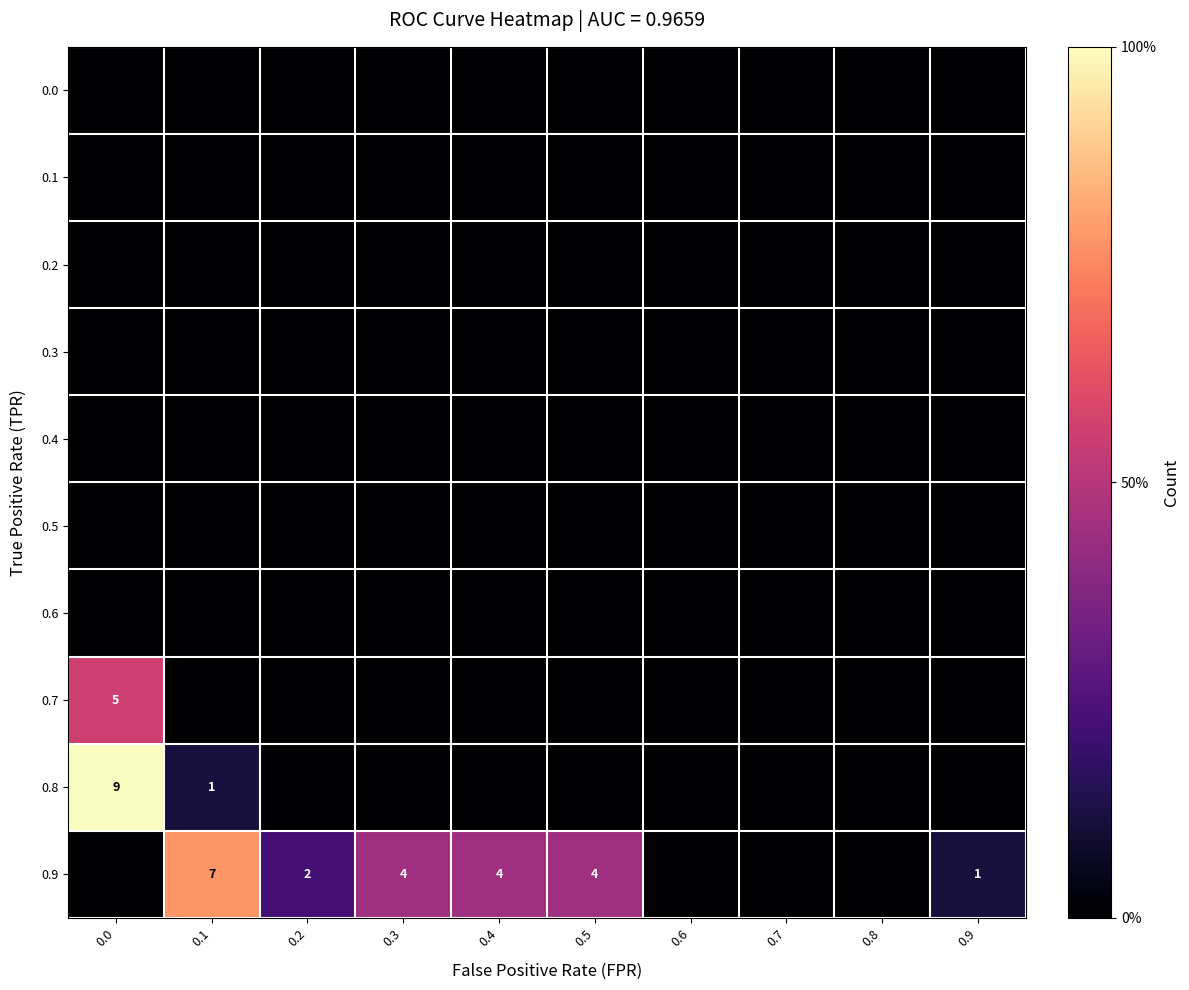

Which has a higher value, 0.5 or 0.0?

0.5